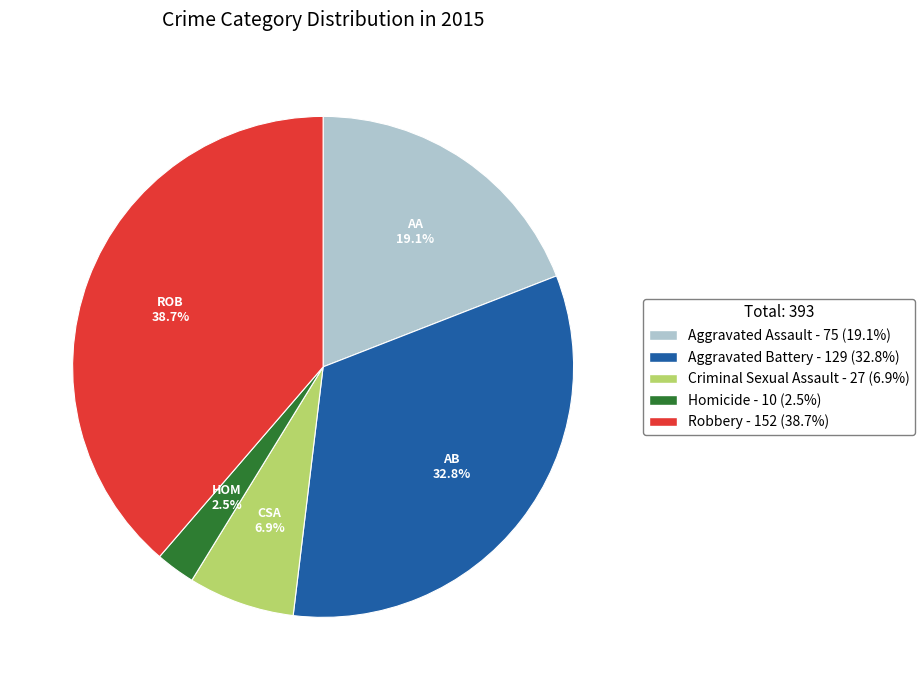

To the nearest percent, what is the combined percentage of Homicide and Aggravated Assault?

22%